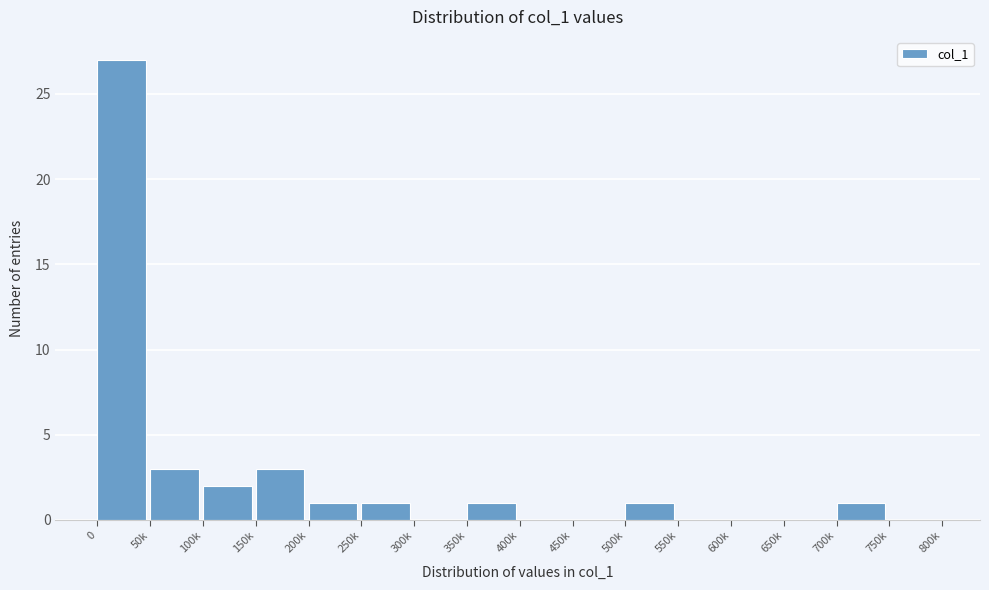

Reading left to right, extract all data points from this chart.

0=27	50k=3	100k=2	150k=3	200k=1	250k=1	300k=0	350k=1	400k=0	450k=0	500k=1	550k=0	600k=0	650k=0	700k=1	750k=0